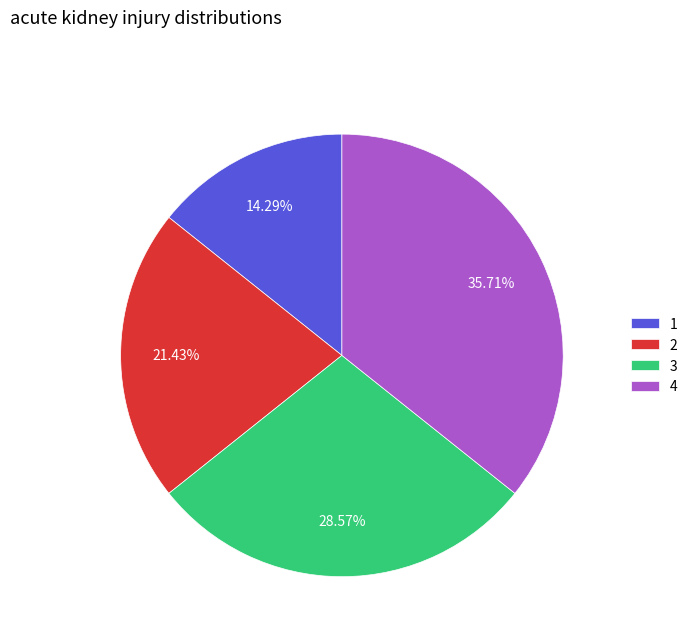

What is the ratio of the value at 4 to the value at 2?

1.7